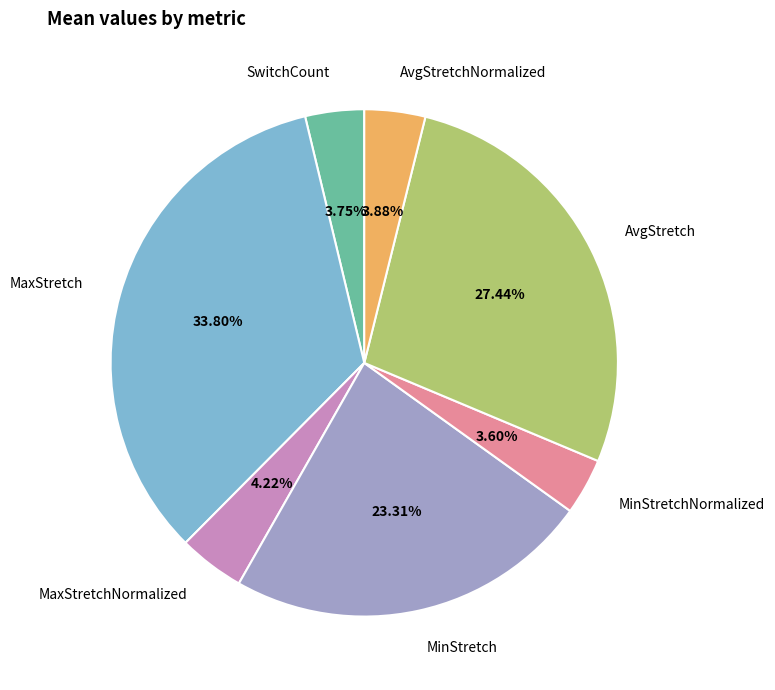

What portion of the pie excludes MinStretch?

76.7%